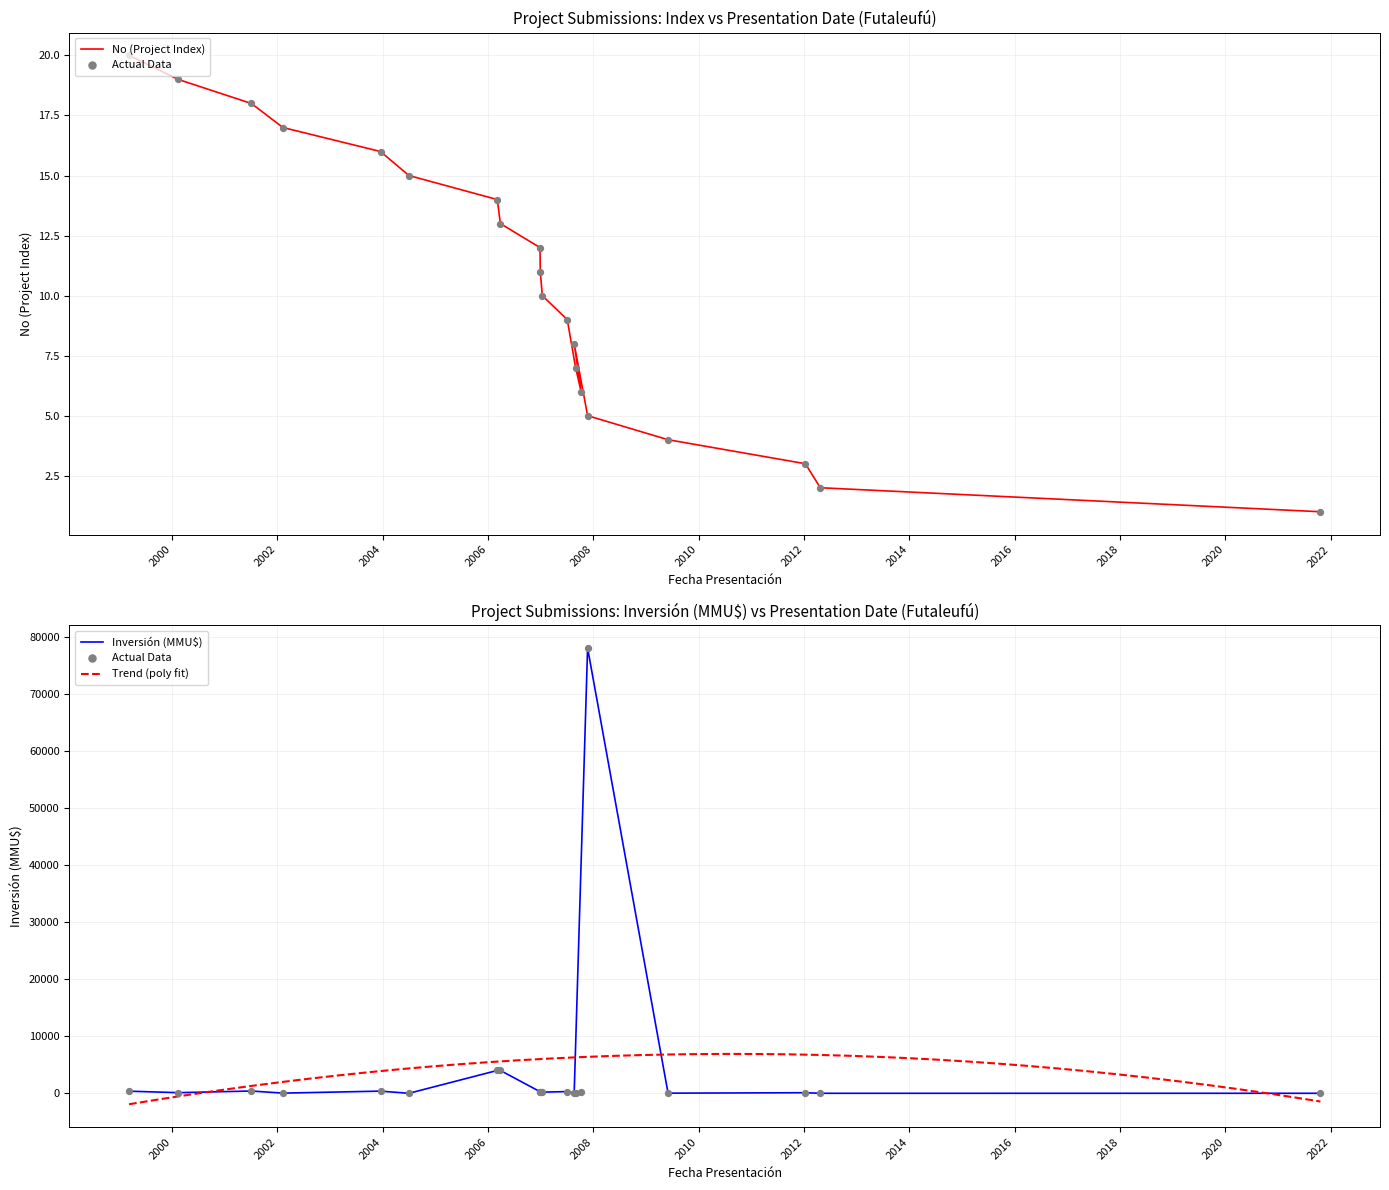

Which series has the largest total across all categories?

Inversión (MMU$)